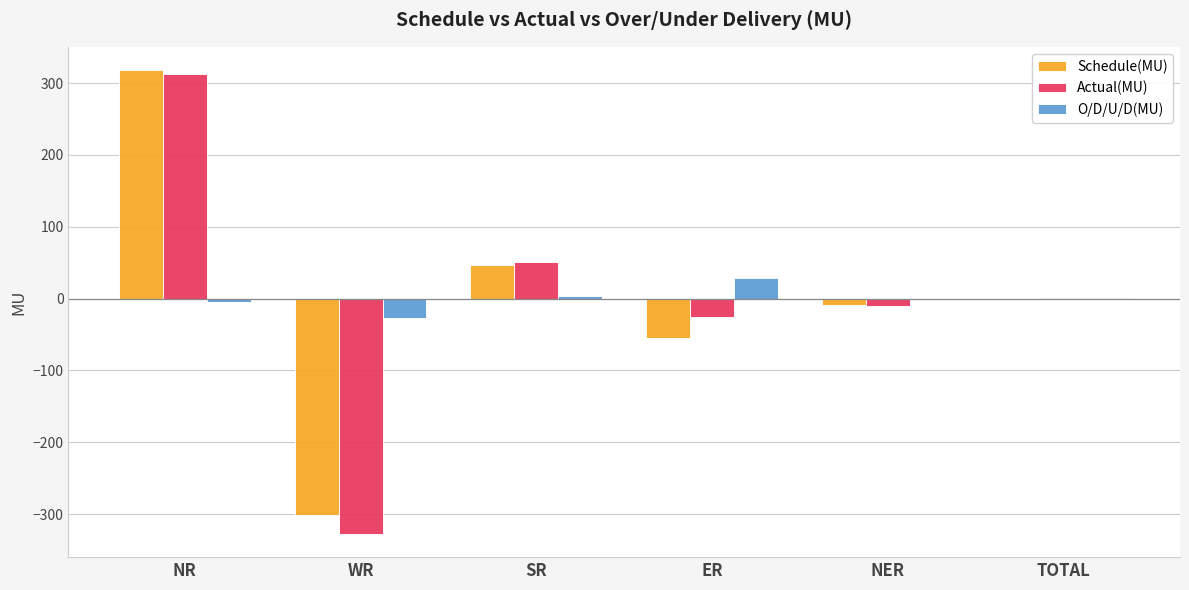

Which series changed the most between NR and NER?

Schedule(MU)